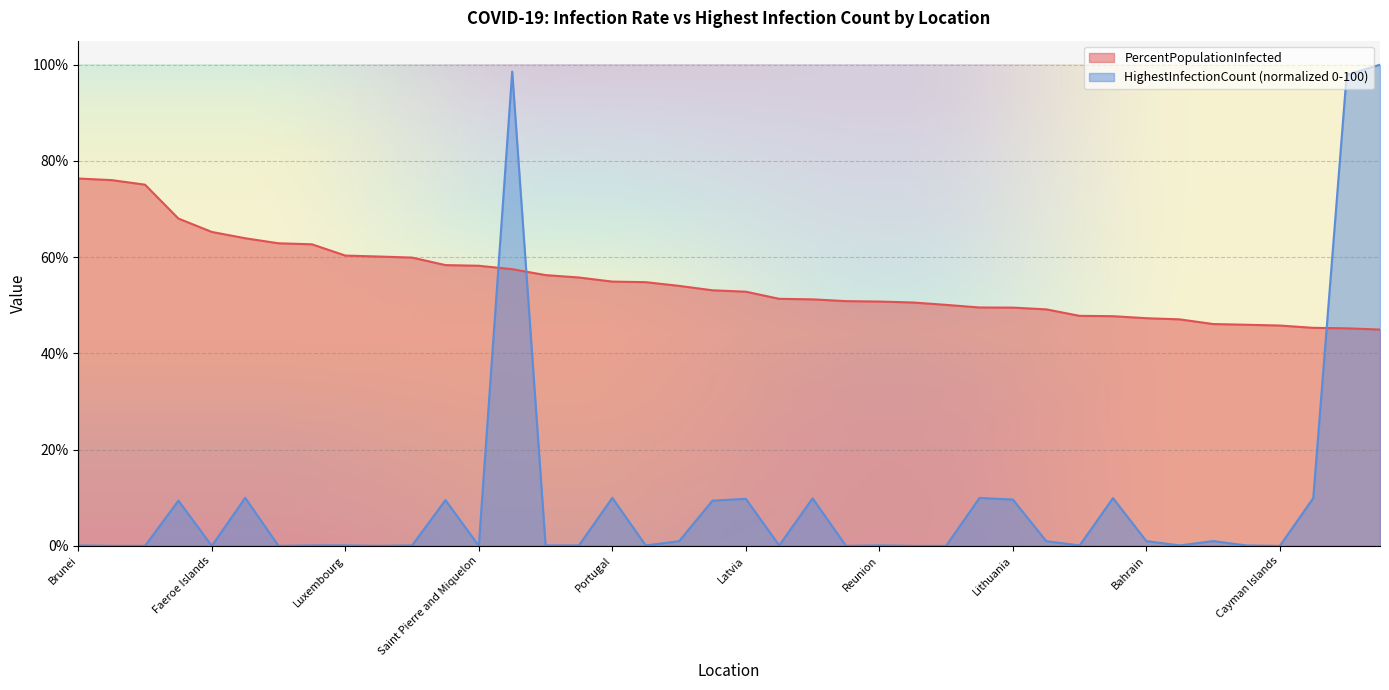

Rank the series at Jersey from highest to lowest value.

PercentPopulationInfected, HighestInfectionCount